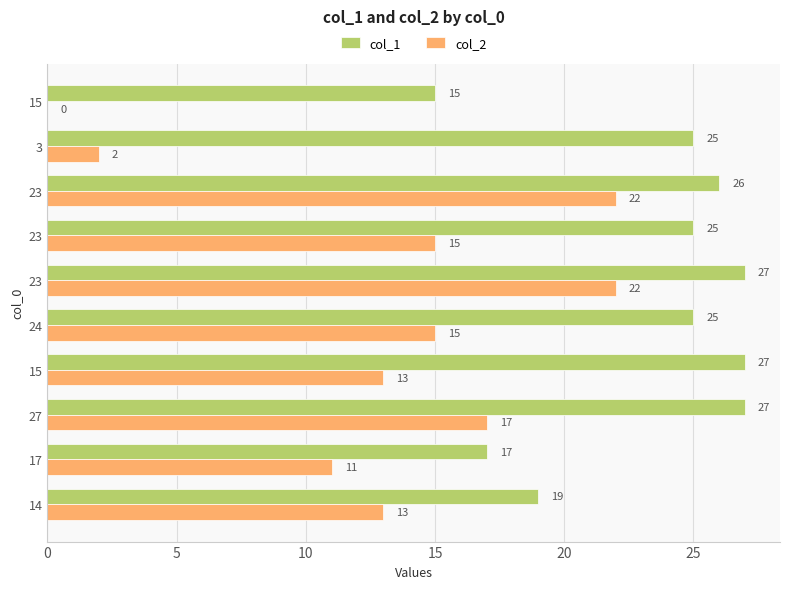

What are all the series names shown in the legend?

col_1, col_2